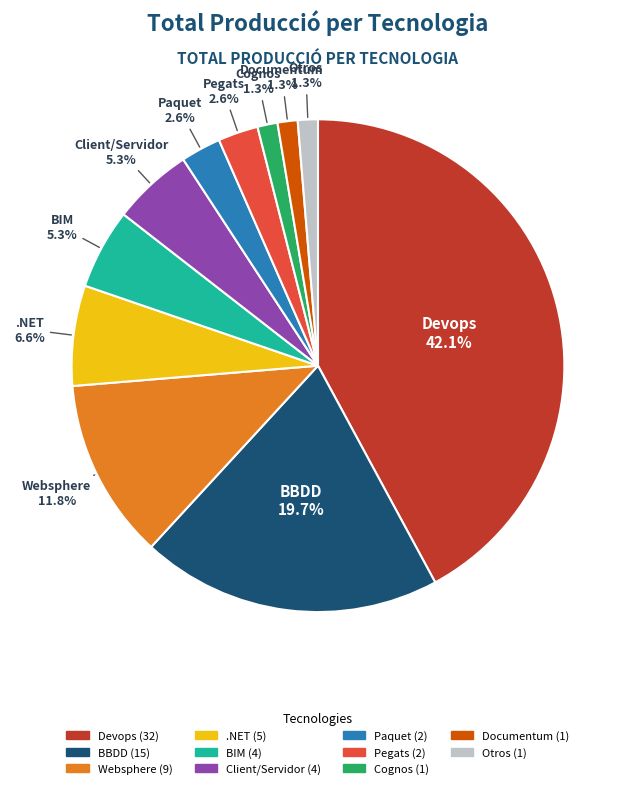

Is there any slice that represents more than half of the pie?

No